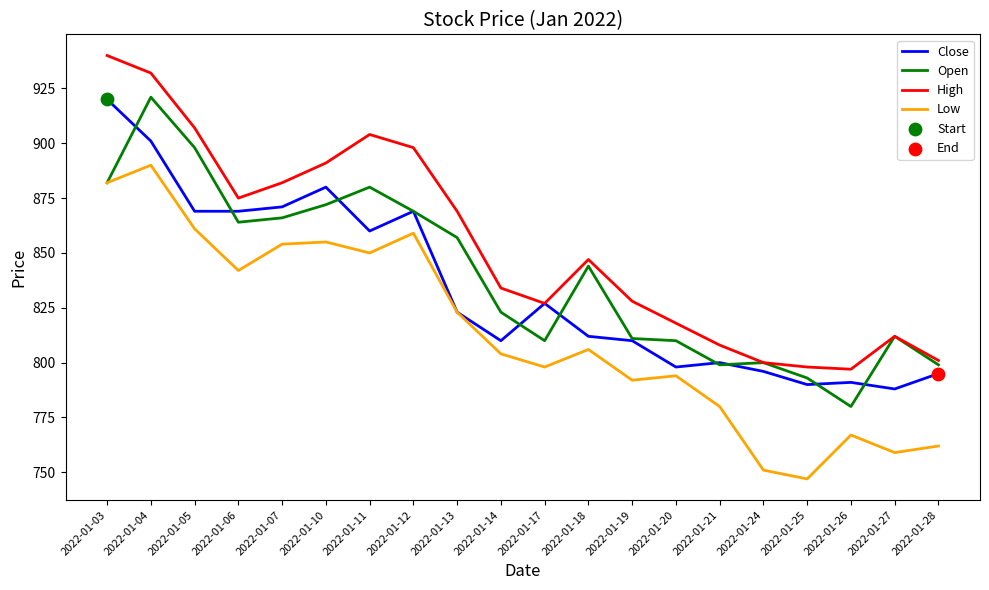

At which category is the sum across all series the highest?

2022-01-04